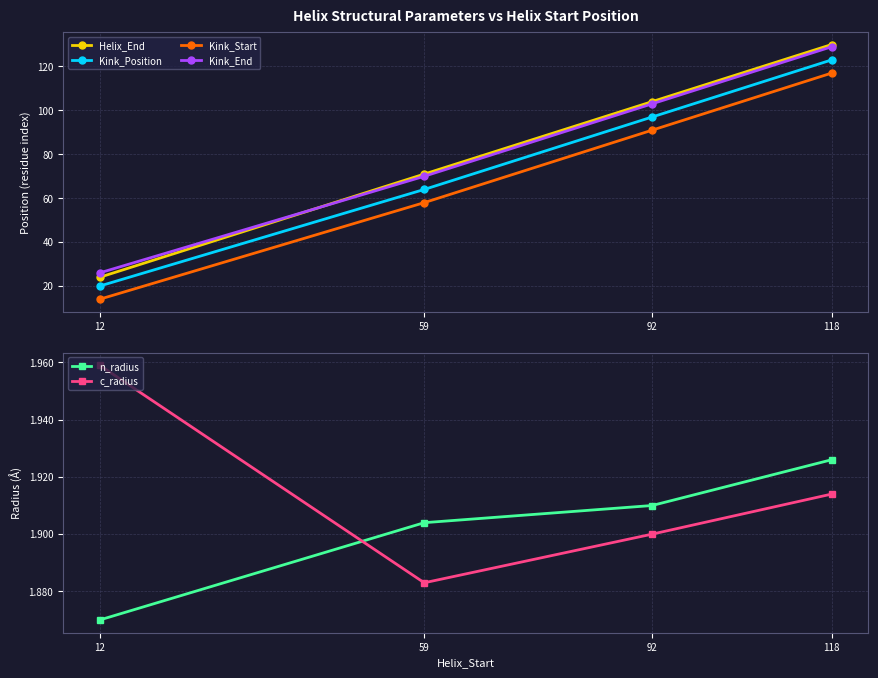

What is the average value of the c_radius series?

1.9